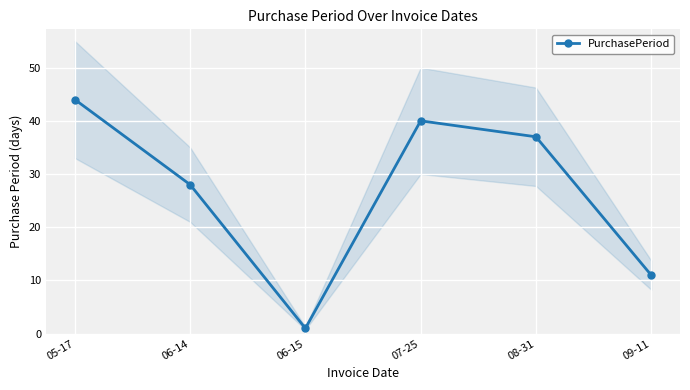

How many interior local peaks (higher than both neighbors) does the data have?

1